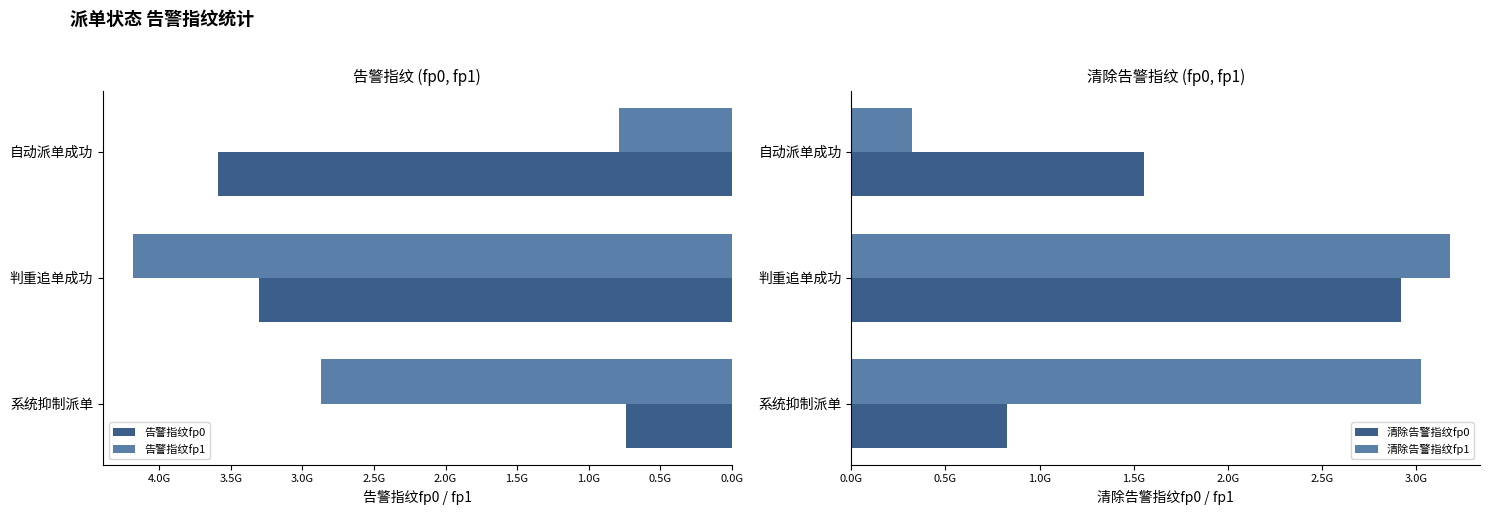

What is the value of the 告警指纹fp1 bar at the 3rd from the left?

790722460